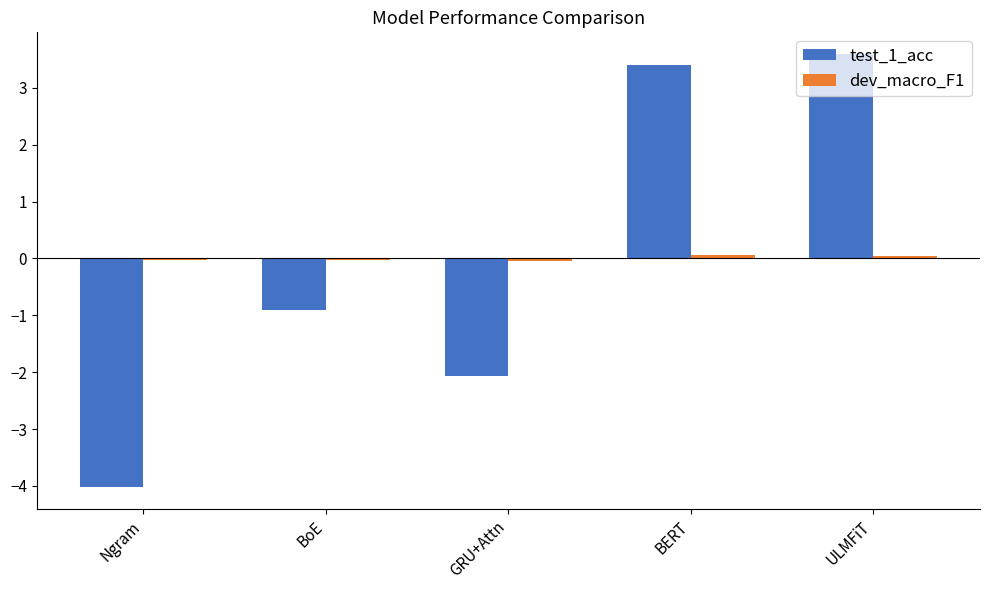

What value does the test_1_acc series have at BERT?

3.4